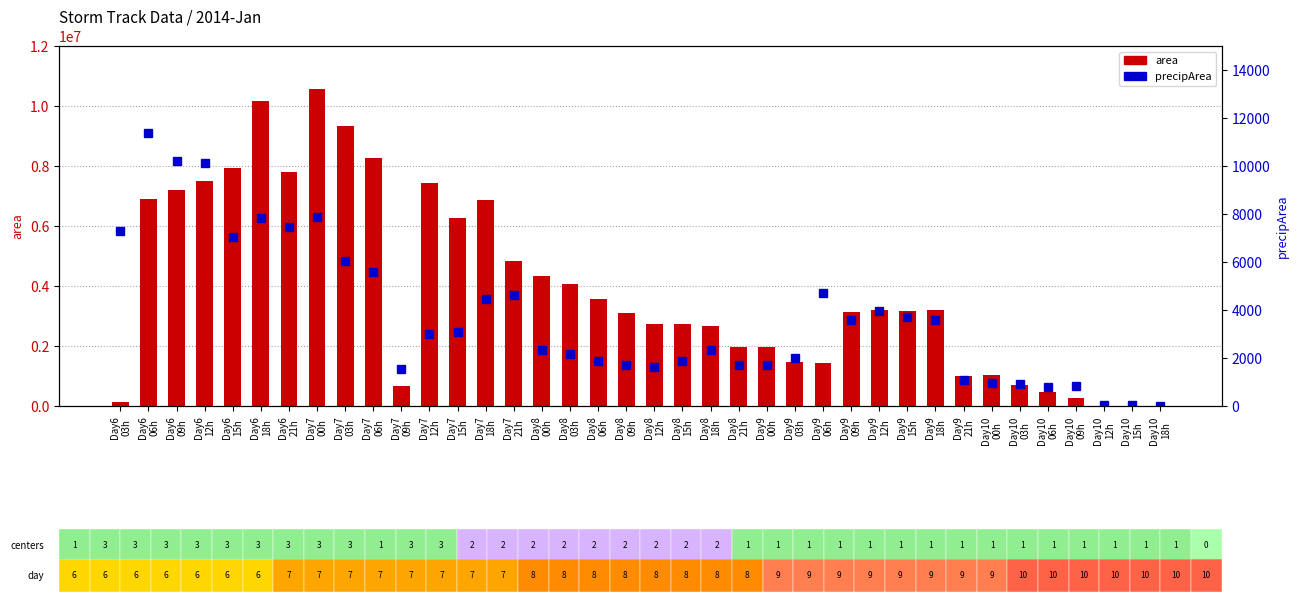

How many positive values does the precipArea series have?

37